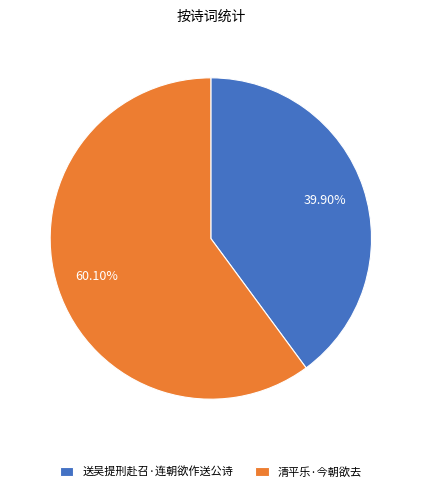

Which category accounts for the majority?

清平乐·今朝欲去